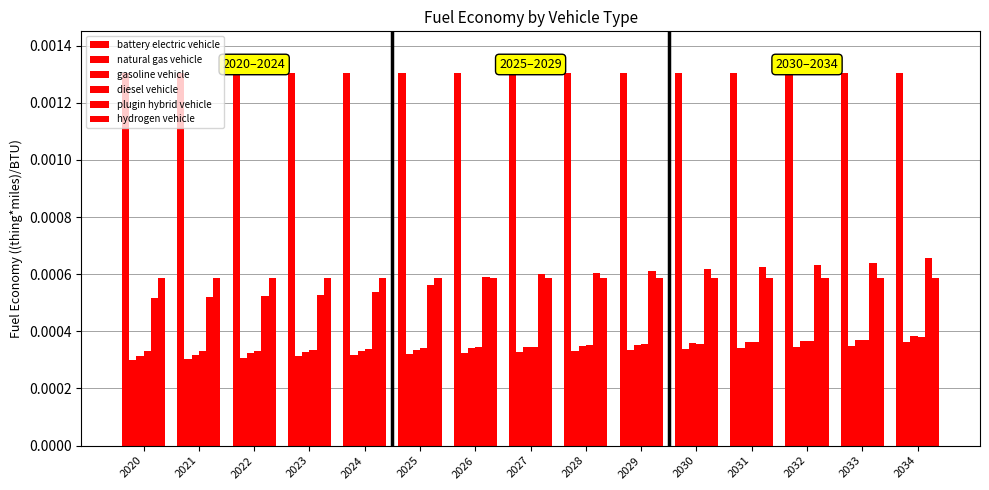

How many bars are there in total?

90